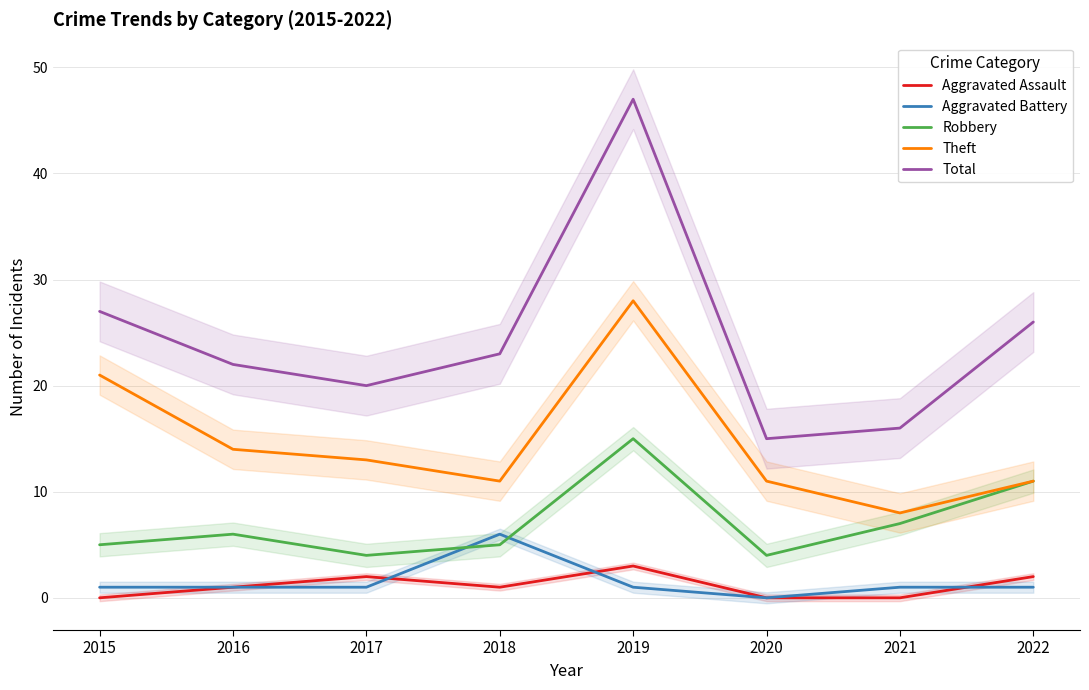

What is the sum of all Robbery values?

57